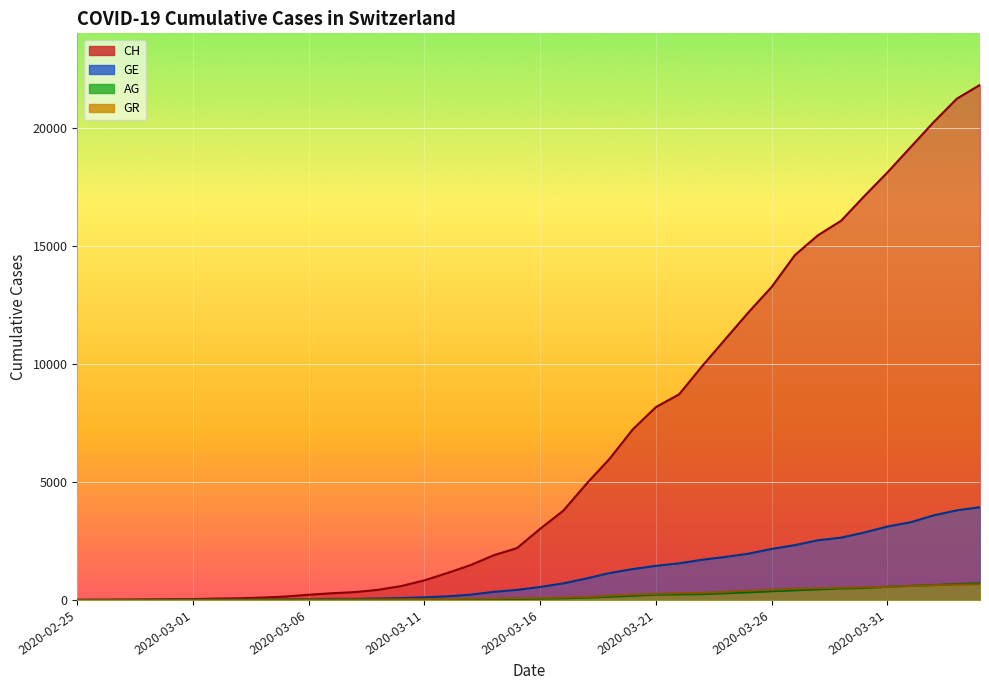

The value of GR at 2020-02-28 is 10. True or false?

False